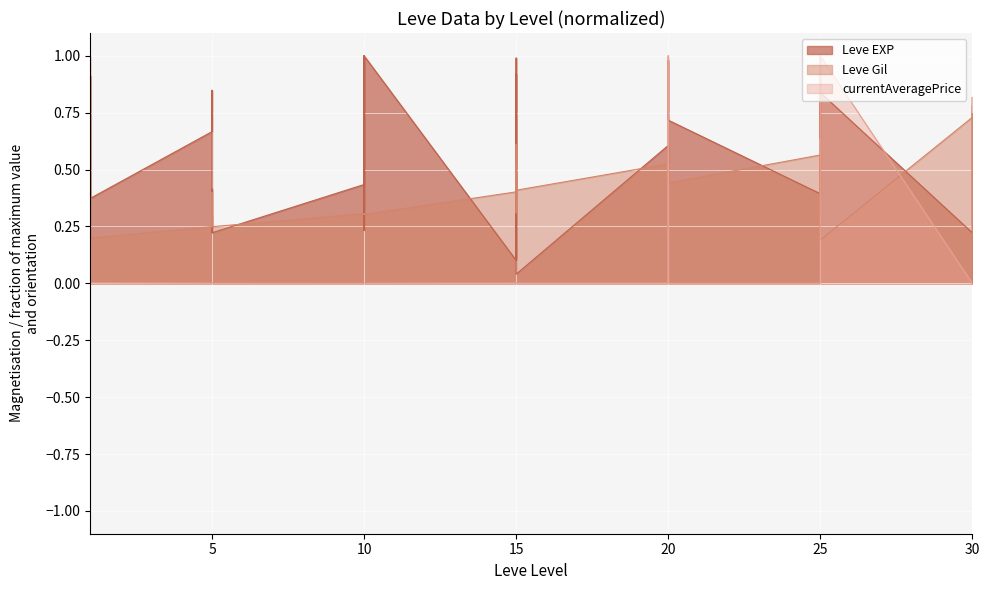

What is the average value of the Leve Gil series?

0.4